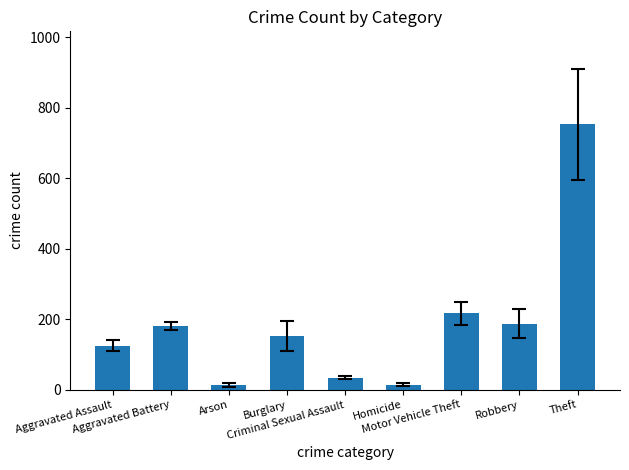

What is the greatest value displayed?

753.0